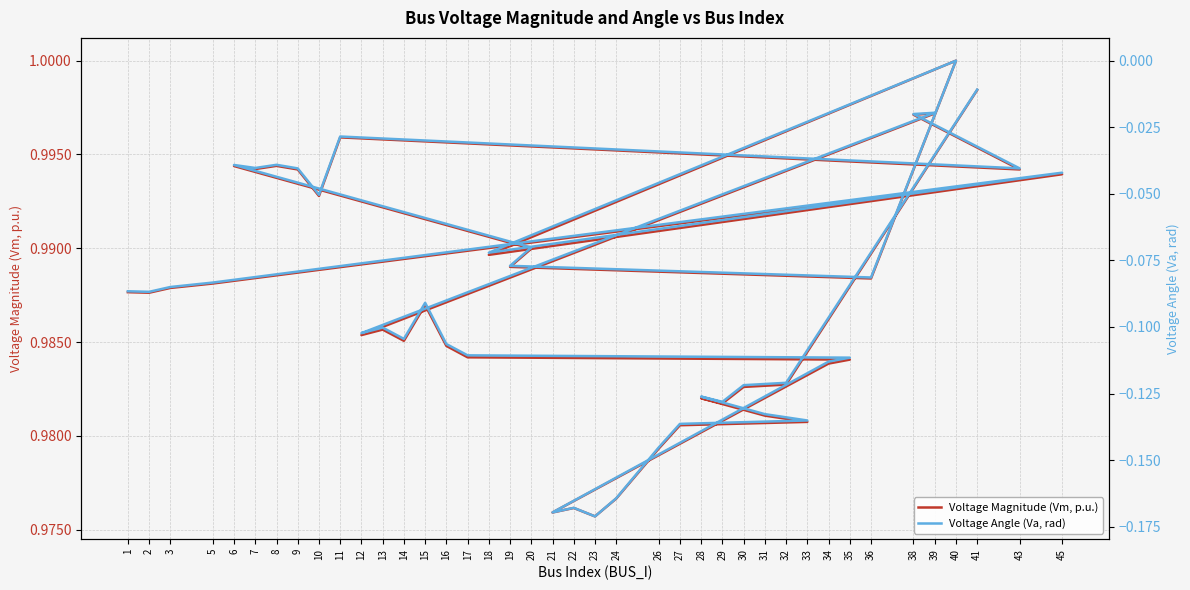

What position from the left is 19?

9